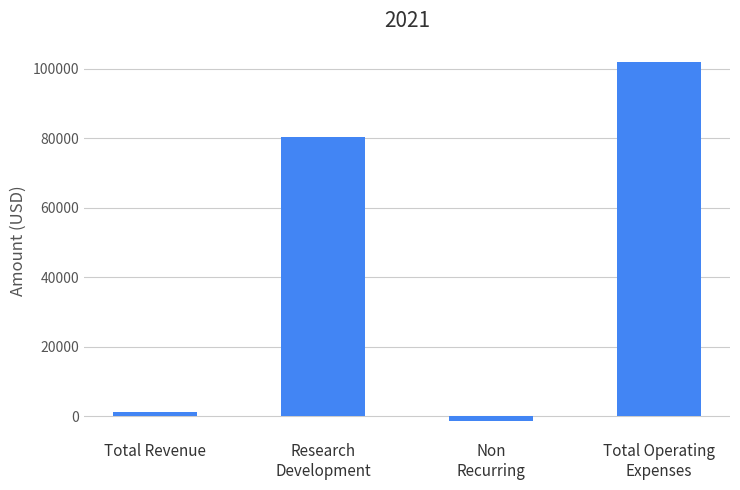

What is the difference between the maximum and second lowest values?

100800